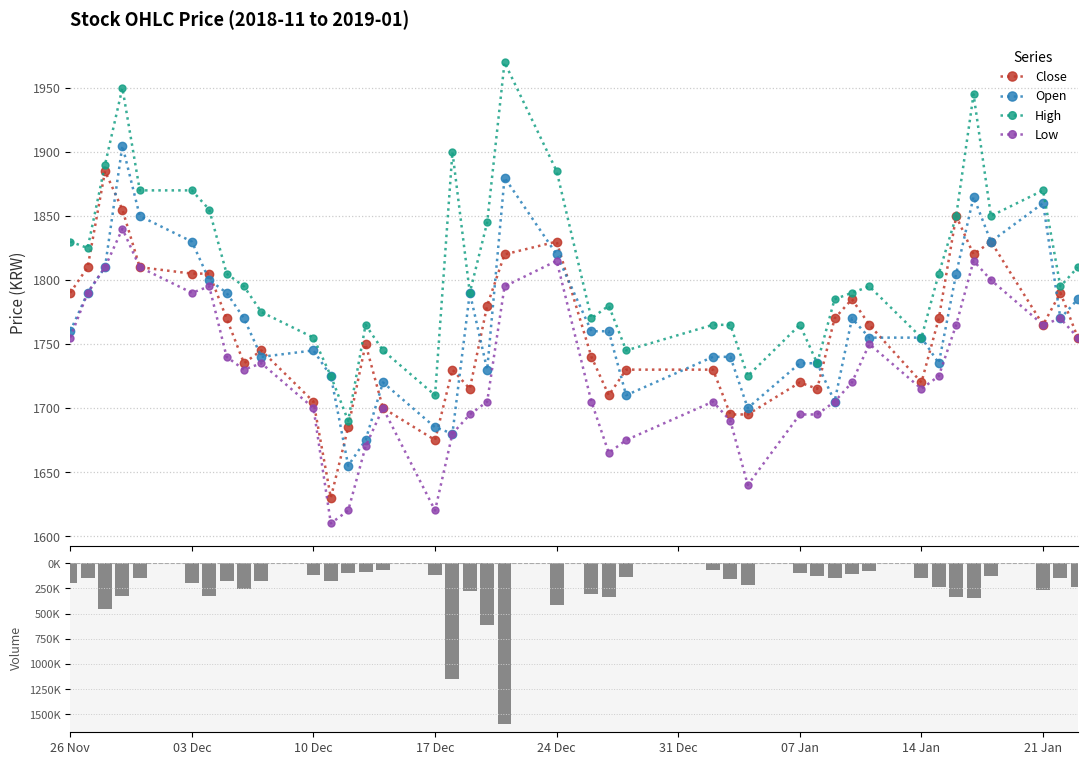

Reading right to left, transcribe all the data shown in this chart.

Close: 1755	1790	1765	1830	1820	1850	1770	1720	1765	1785	1770	1715	1720	1695	1695	1730	1730	1710	1740	1830	1820	1780	1715	1730	1675	1700	1750	1685	1630	1705	1745	1735	1770	1805	1805	1810	1855	1885	1810	1790
Open: 1785	1770	1860	1830	1865	1805	1735	1755	1755	1770	1705	1735	1735	1700	1740	1740	1710	1760	1760	1820	1880	1730	1790	1680	1685	1720	1675	1655	1725	1745	1740	1770	1790	1800	1830	1850	1905	1810	1790	1760
High: 1810	1795	1870	1850	1945	1850	1805	1755	1795	1790	1785	1735	1765	1725	1765	1765	1745	1780	1770	1885	1970	1845	1790	1900	1710	1745	1765	1690	1725	1755	1775	1795	1805	1855	1870	1870	1950	1890	1825	1830
Low: 1755	1770	1765	1800	1815	1765	1725	1715	1750	1720	1705	1695	1695	1640	1690	1705	1675	1665	1705	1815	1795	1705	1695	1680	1620	1700	1670	1620	1610	1700	1735	1730	1740	1795	1790	1810	1840	1810	1790	1755
Volume: -240358	-145417	-265002	-126528	-347266	-330493	-233078	-145630	-77591	-105084	-149156	-125182	-99347	-212048	-154088	-67883	-137319	-333266	-303833	-413499	-1597371	-612169	-272066	-1148269	-120925	-64447	-88884	-98135	-178334	-120290	-176836	-260377	-179906	-321385	-196628	-142697	-320208	-449116	-151066	-195930